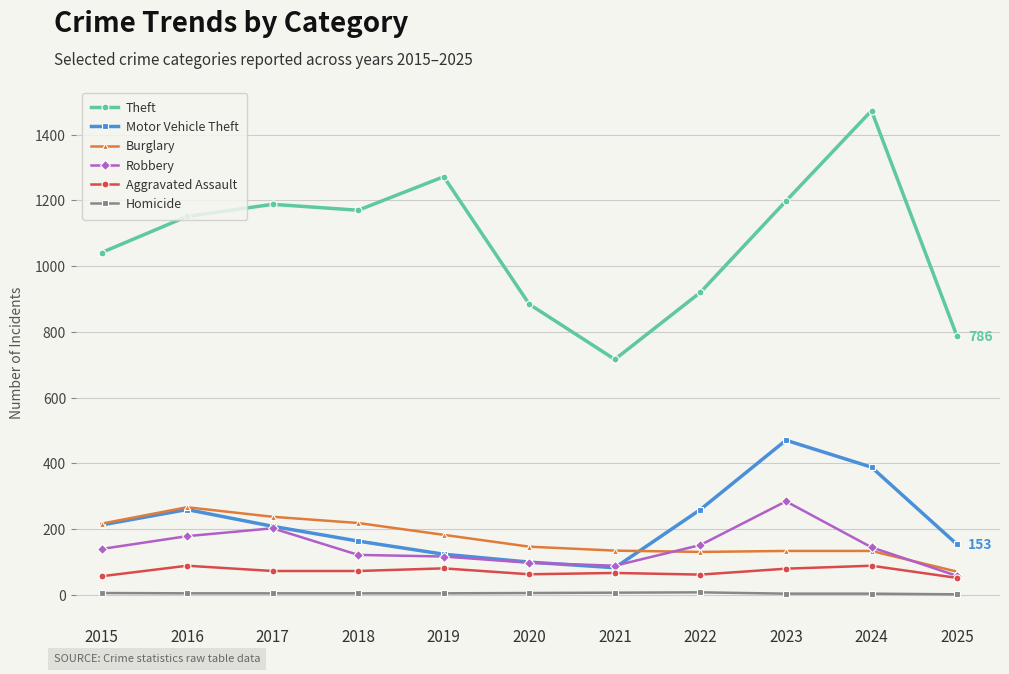

True or false: Homicide and Robbery cross at least once.

False